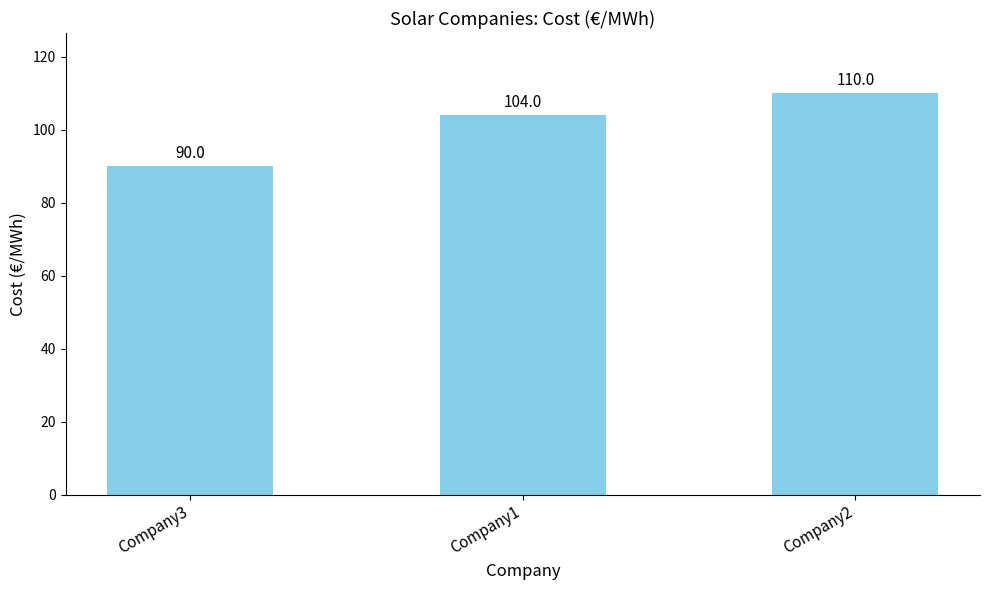

What is the sum of all values?

304